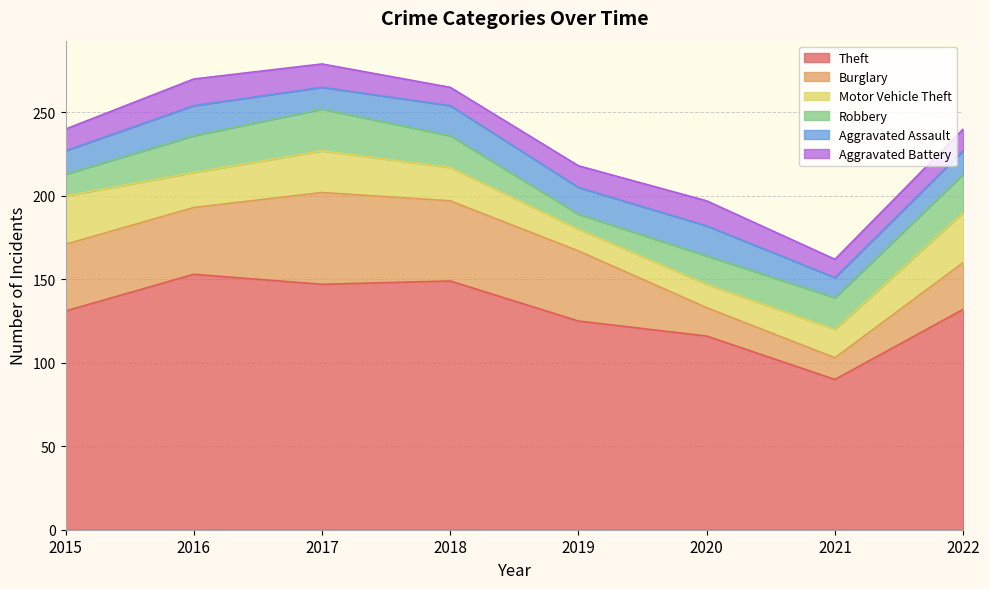

Reading left to right, what are all the values shown in this chart?

Theft: 2015=131	2016=153	2017=147	2018=149	2019=125	2020=116	2021=90	2022=132
Burglary: 2015=40	2016=40	2017=55	2018=48	2019=42	2020=17	2021=13	2022=28
Motor Vehicle Theft: 2015=29	2016=21	2017=25	2018=20	2019=13	2020=14	2021=17	2022=30
Robbery: 2015=13	2016=22	2017=25	2018=19	2019=9	2020=17	2021=19	2022=23
Aggravated Assault: 2015=14	2016=18	2017=13	2018=18	2019=16	2020=18	2021=12	2022=14
Aggravated Battery: 2015=13	2016=16	2017=14	2018=11	2019=13	2020=15	2021=11	2022=13